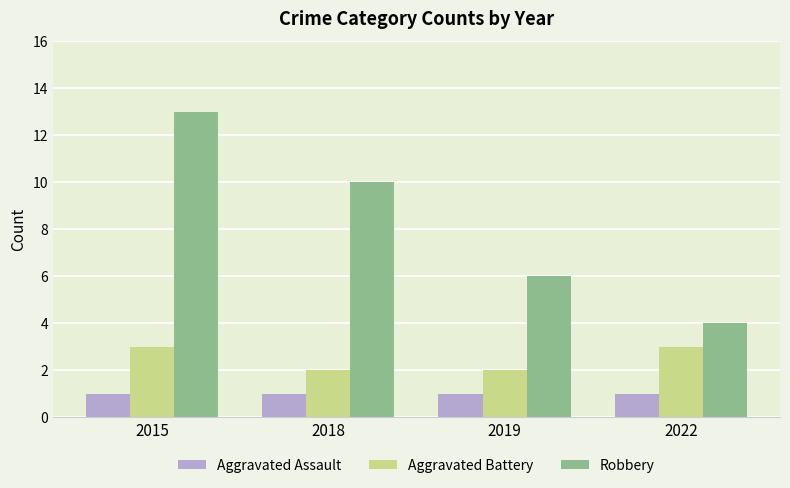

The value of Robbery at 2022 is 4. True or false?

True